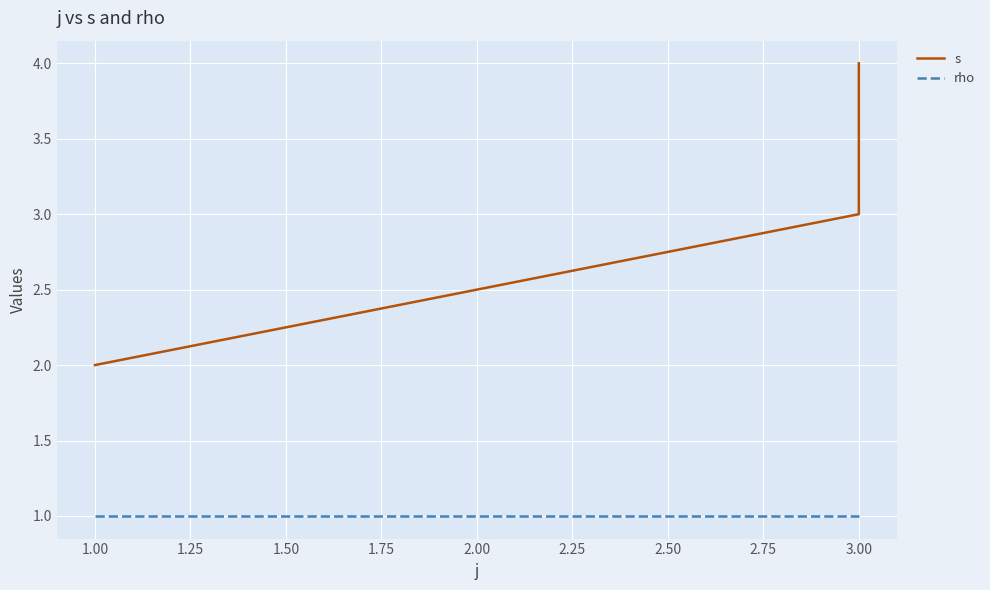

What is the maximum value shown in the chart?

4